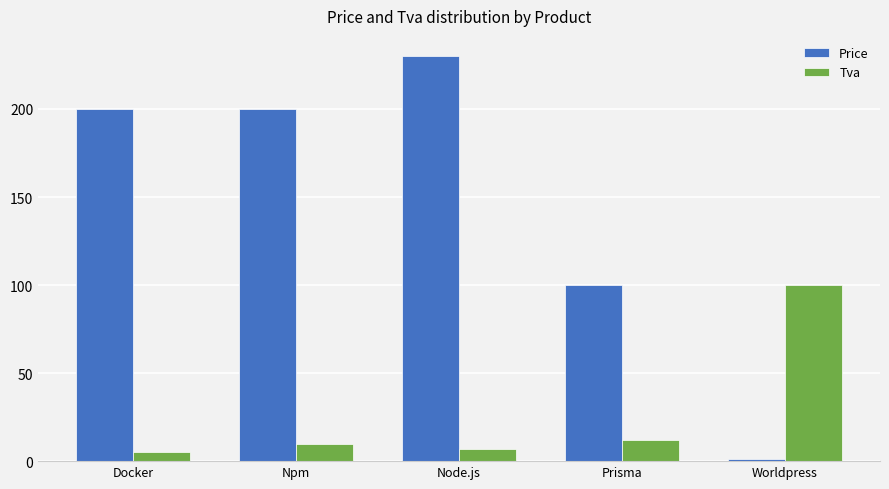

How many values in the Tva series are below 10?

2